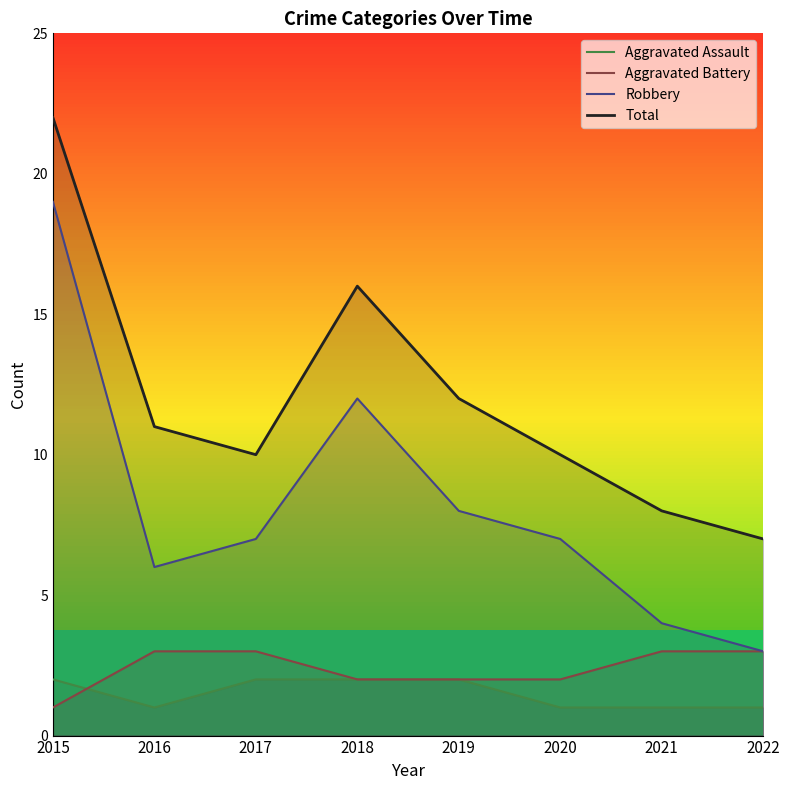

Rank the series by their maximum value, from lowest to highest.

Aggravated Assault, Aggravated Battery, Robbery, Total